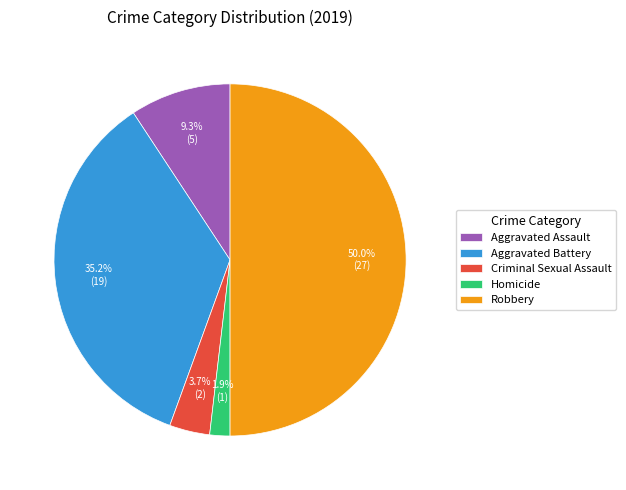

Does Homicide account for over 50% of the chart?

No